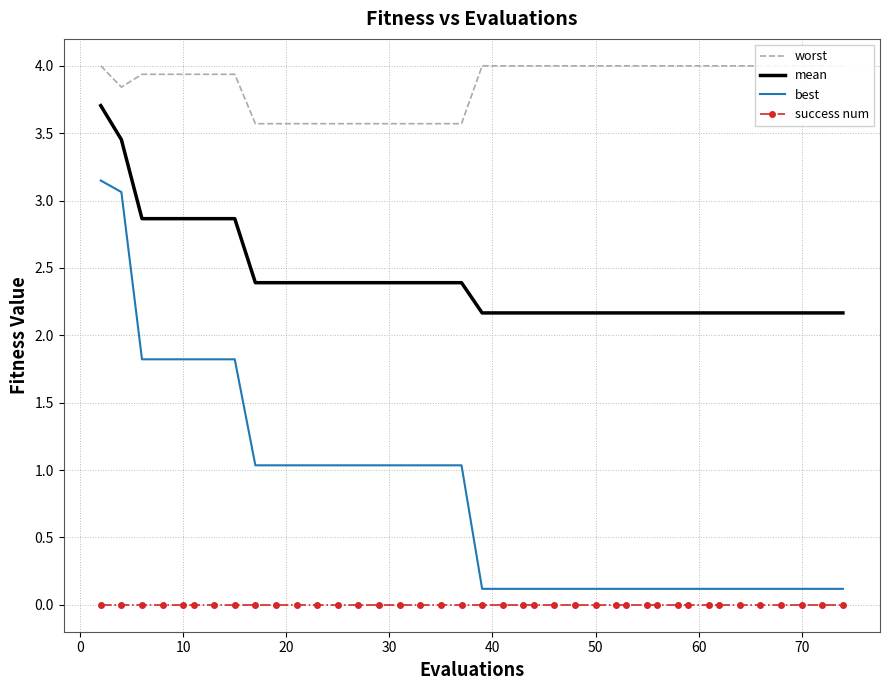

True or false: best has more than 2 points higher than both neighbors.

False